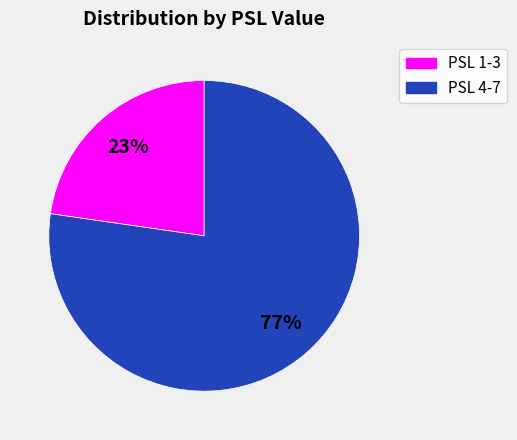

Is there any slice that represents more than half of the pie?

Yes